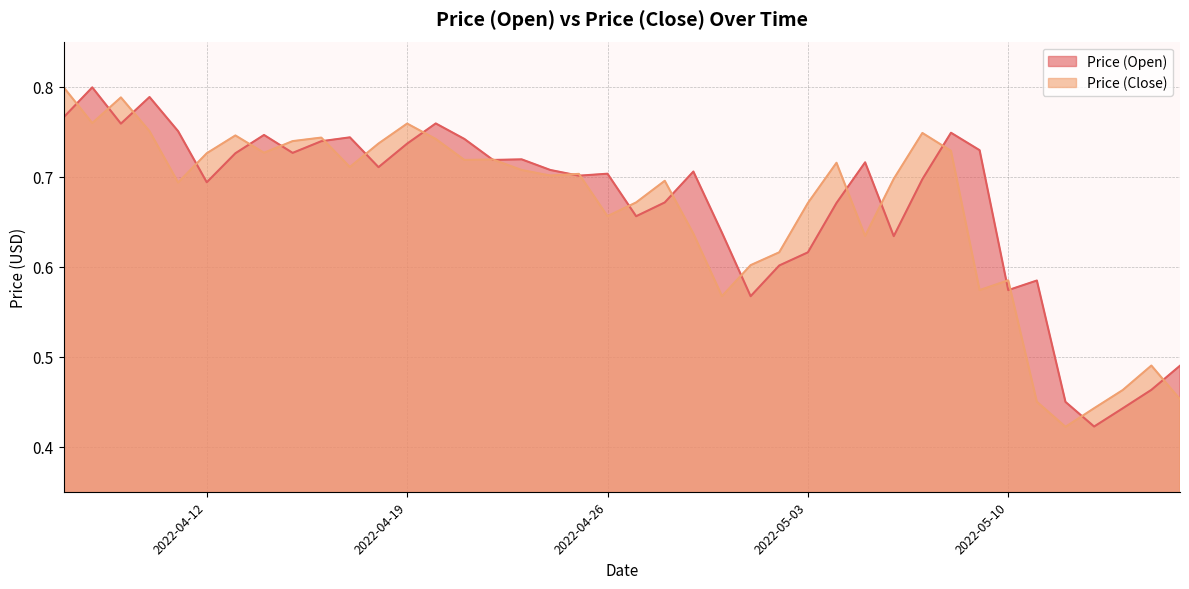

At how many categories does at least one series exceed 0?

40